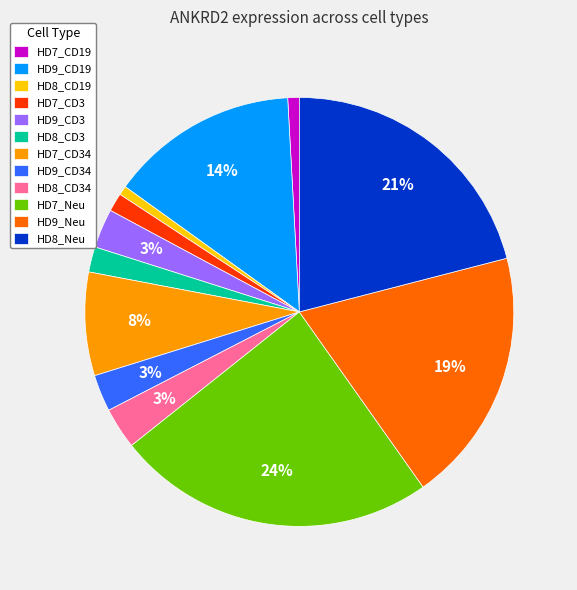

Is HD9_CD3 the majority of the pie?

No